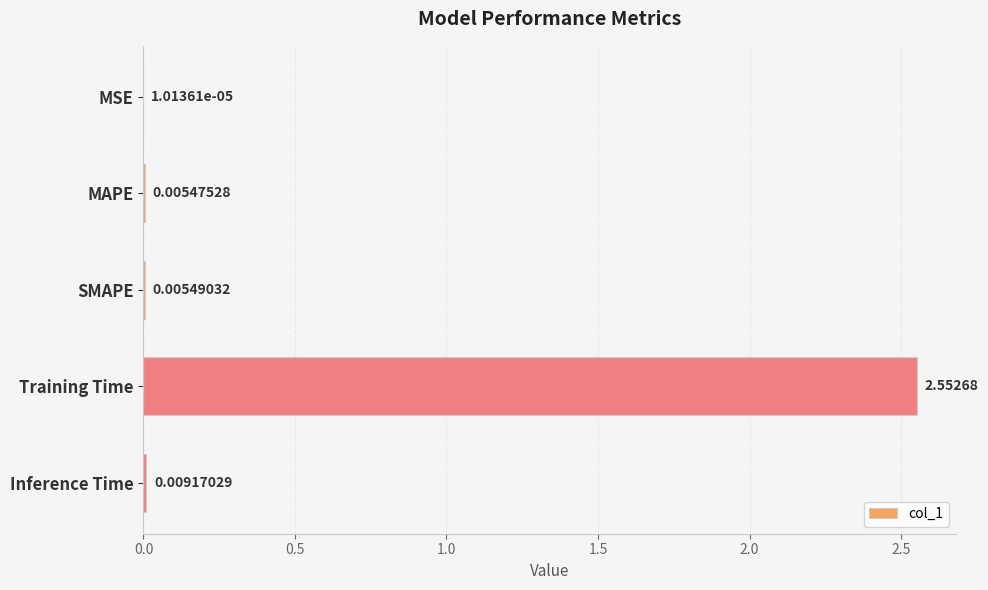

At which label is the value closest to 1?

Inference Time